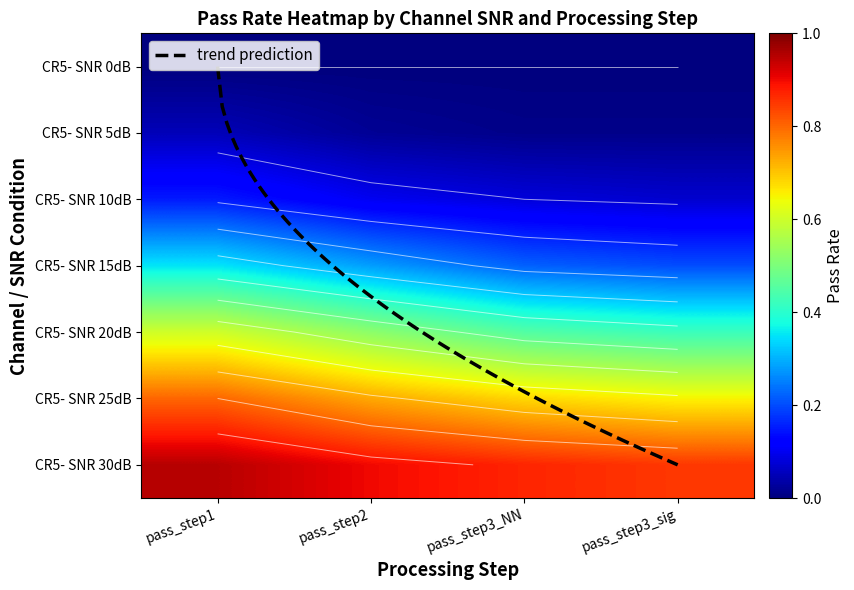

What is the spread (max minus min) of values at pass_step2?

0.9